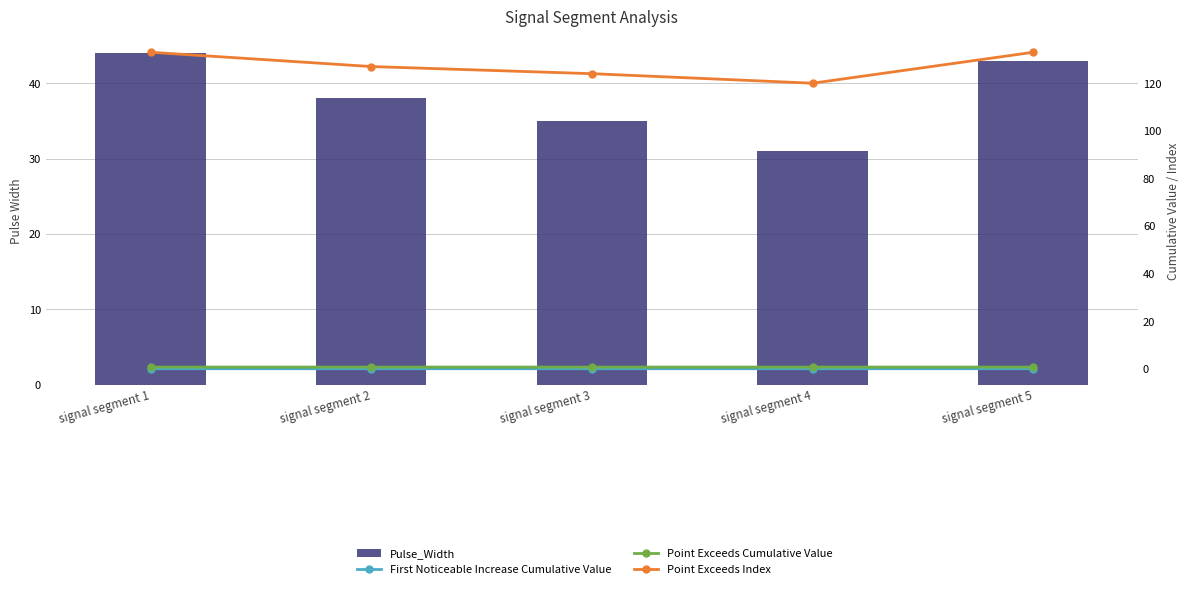

Is the value of First Noticeable Increase Cumulative Value at signal segment 5 greater than the value of Pulse_Width at signal segment 1?

No